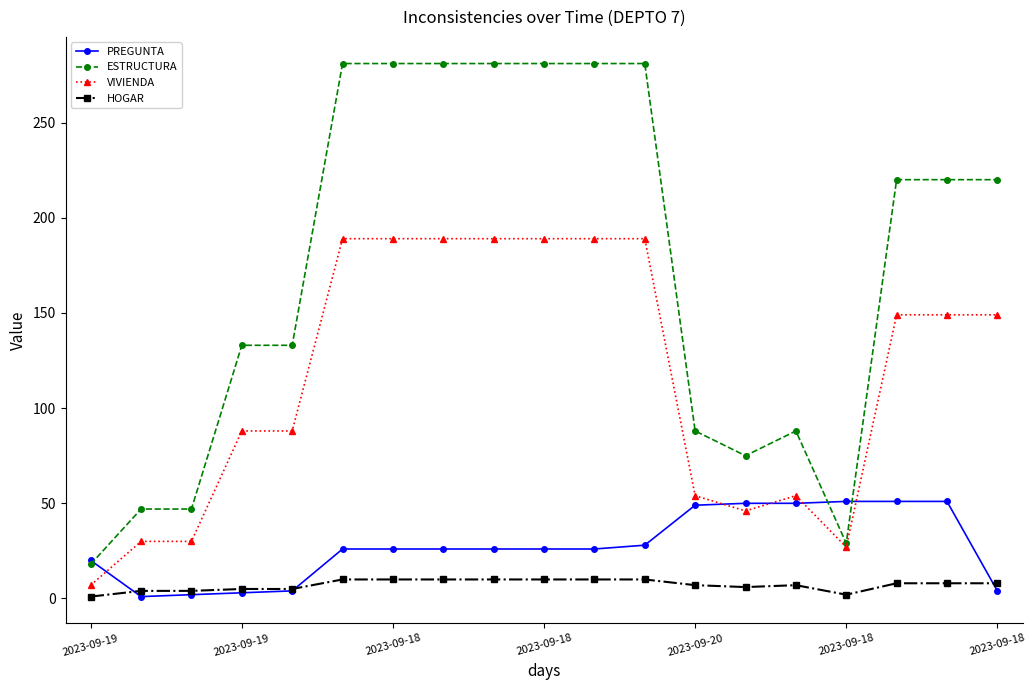

Which series has the largest range (max minus min)?

ESTRUCTURA